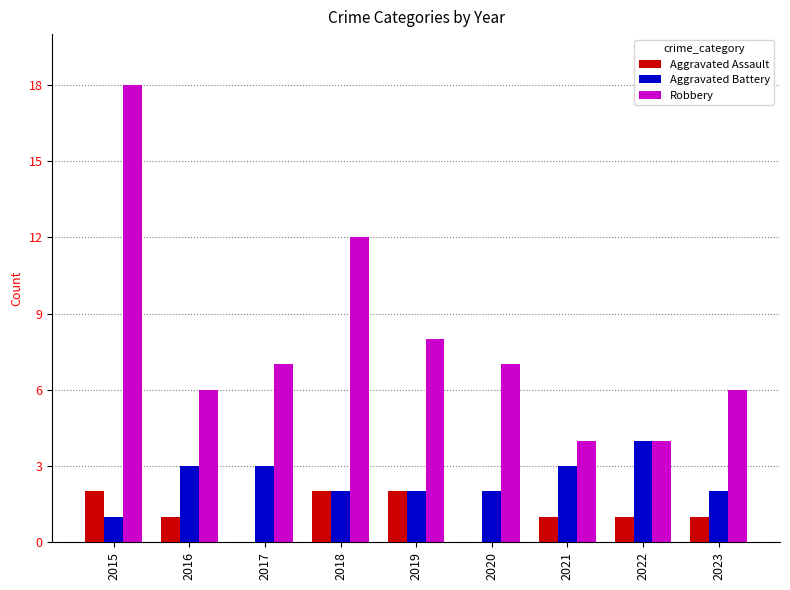

Are the bars grouped side by side (vs. stacked)?

Yes